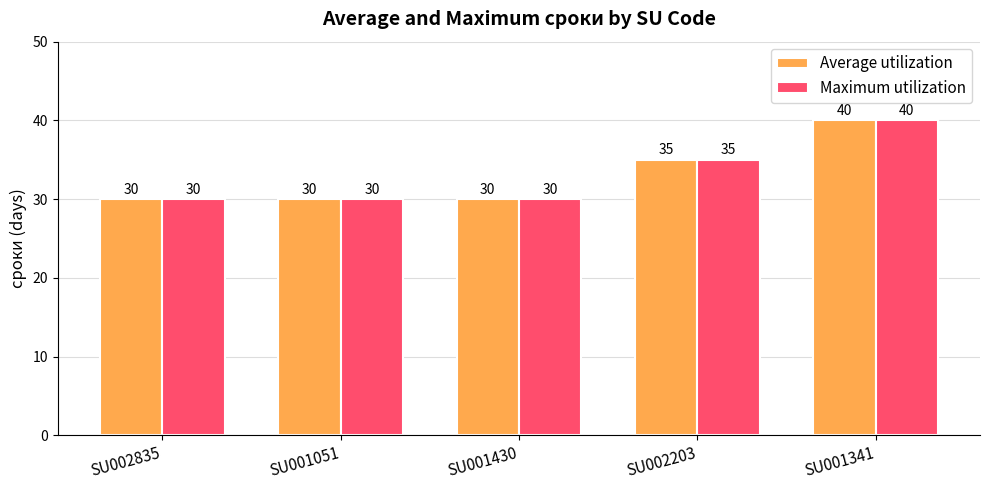

Reading right to left, extract all data points from this chart.

Average utilization: SU001341=40	SU002203=35	SU001430=30	SU001051=30	SU002835=30
Maximum utilization: SU001341=40	SU002203=35	SU001430=30	SU001051=30	SU002835=30